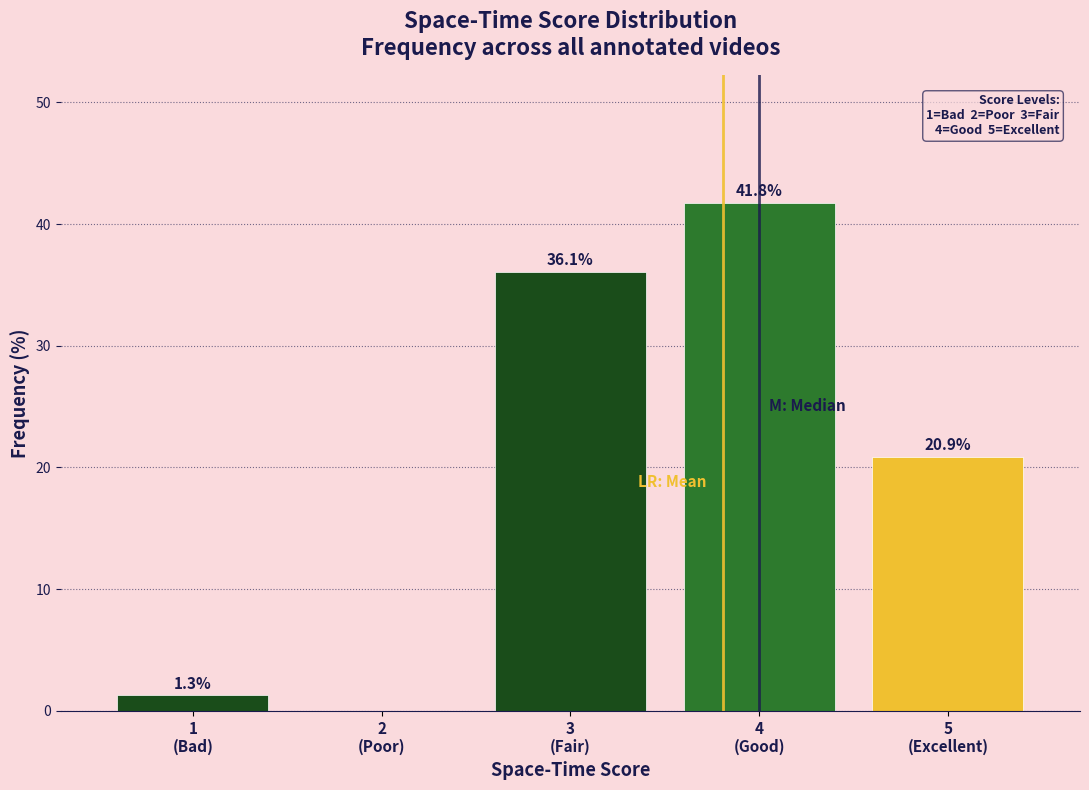

What is the maximum value shown in the chart?

41.8